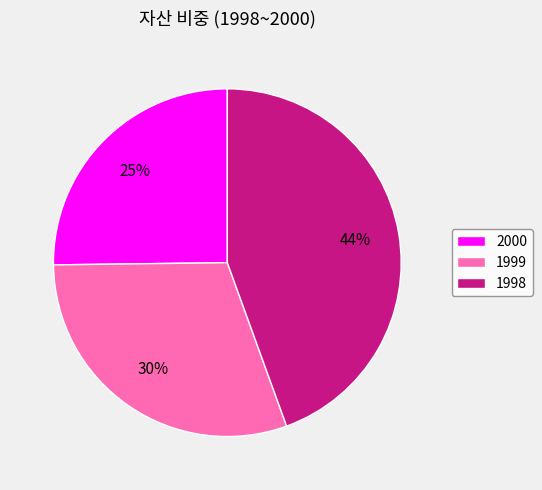

Is the sum of 1999 and 2000 greater than half?

Yes